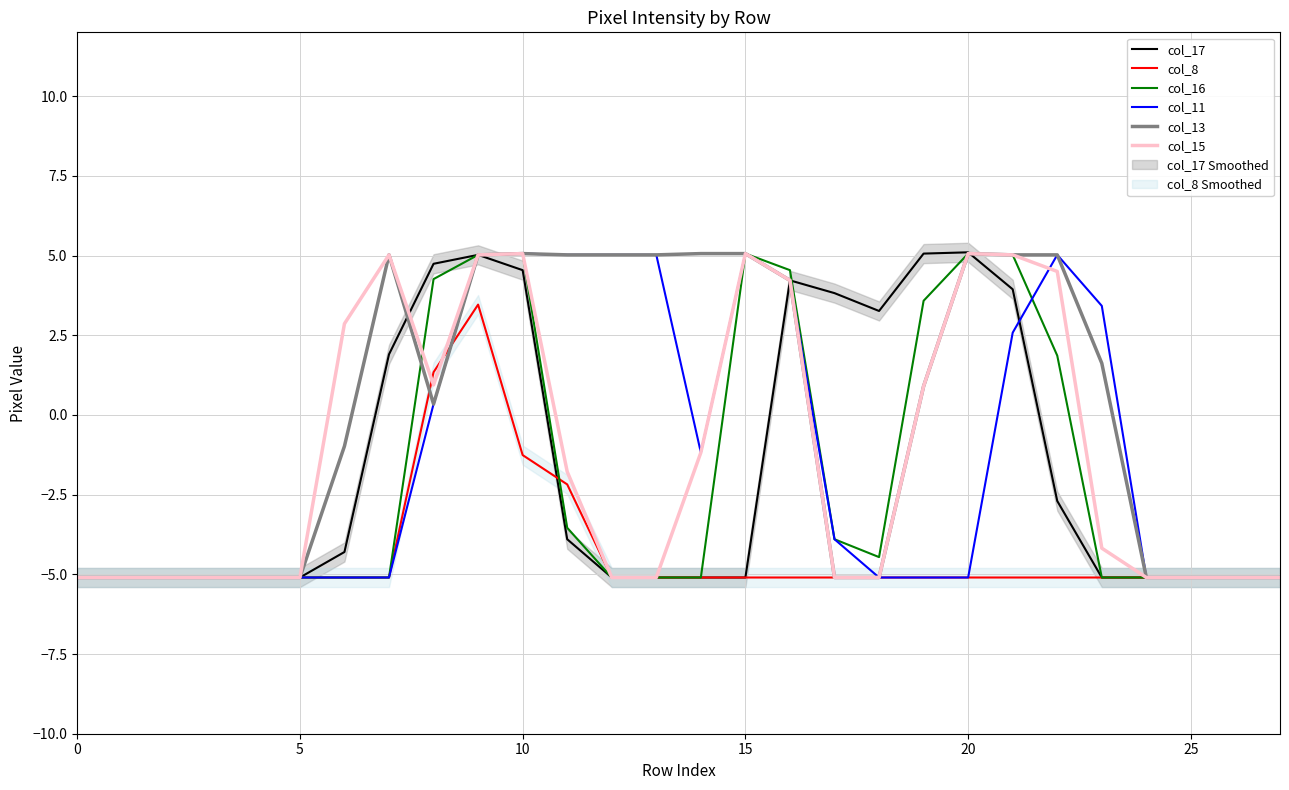

Which series has the largest range (max minus min)?

col_17